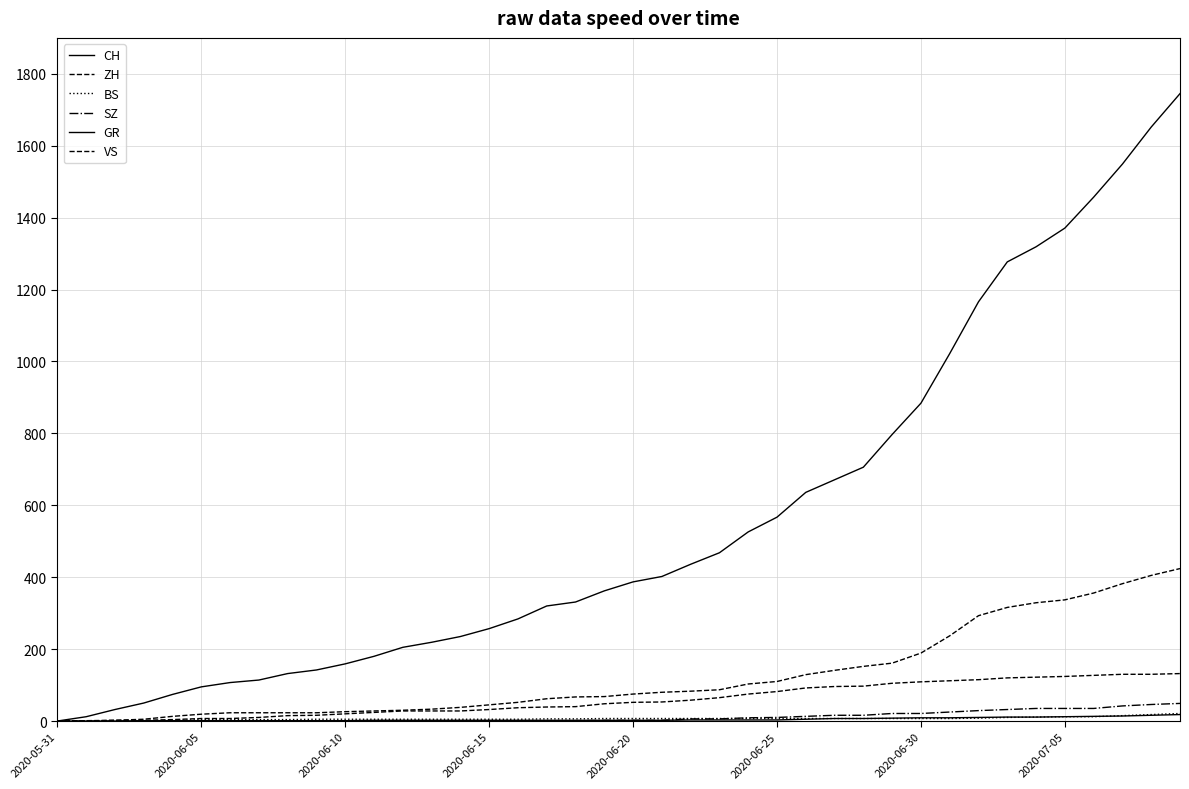

How many lines are shown in the chart?

6